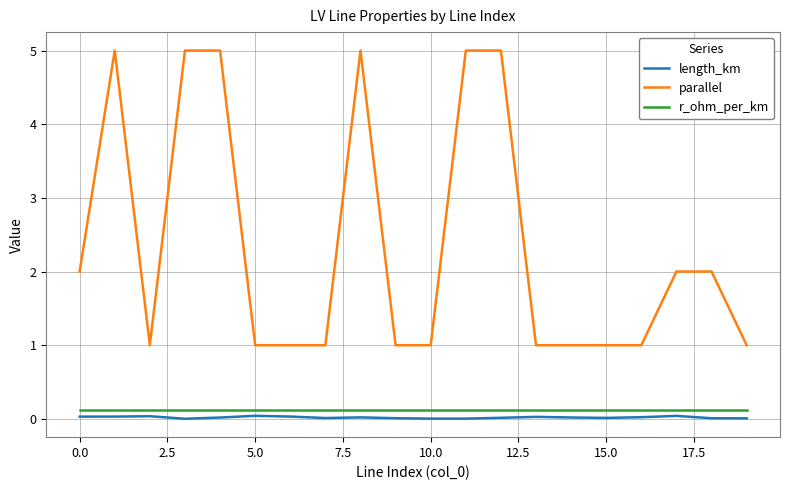

What is the difference between the maximum and minimum values in the parallel series?

4.0